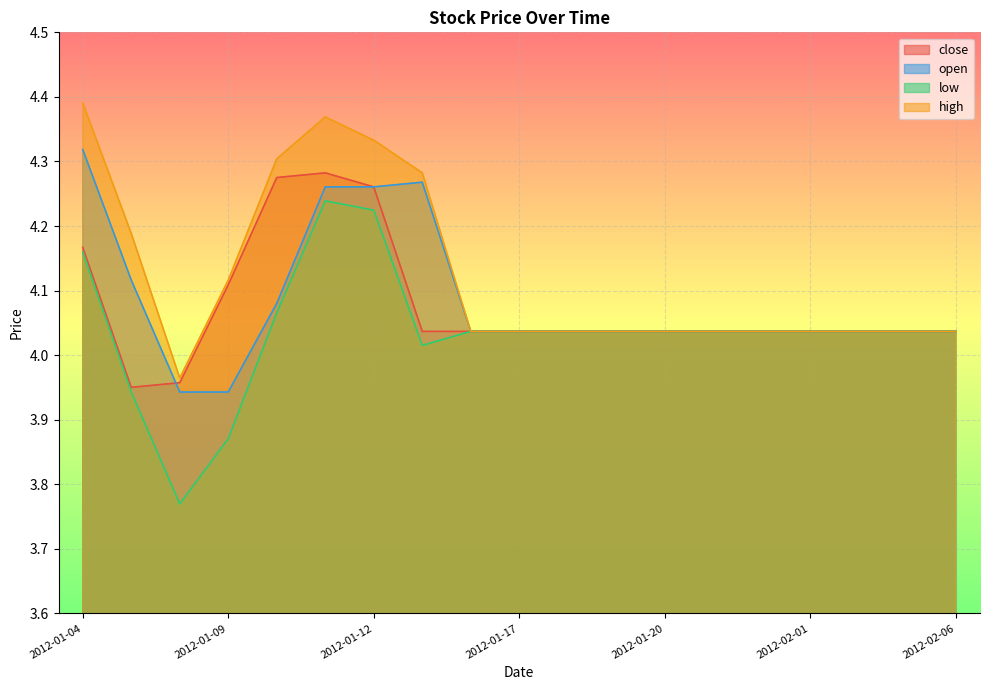

Which series has the widest spread of values?

low